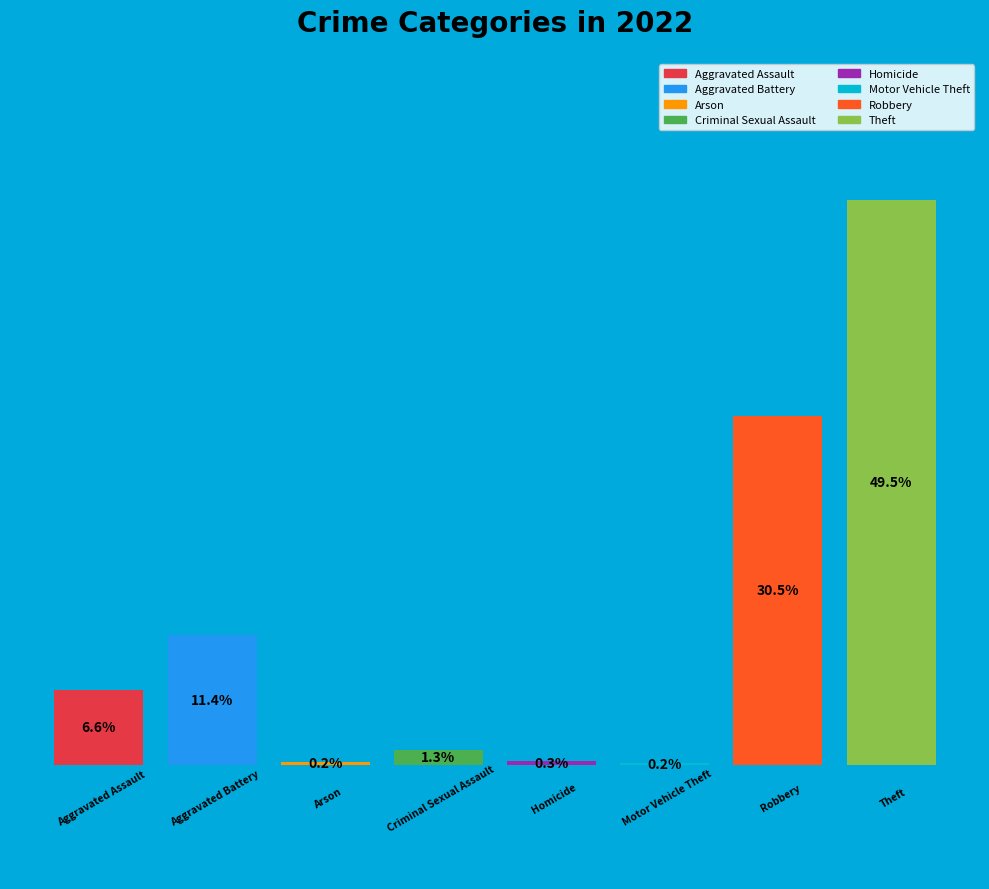

What is the total percentage of Aggravated Battery and Criminal Sexual Assault?

12.7%